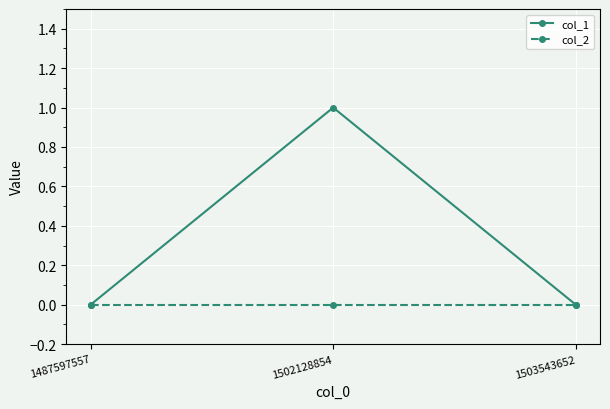

At which category is the sum across all series the highest?

1502128854